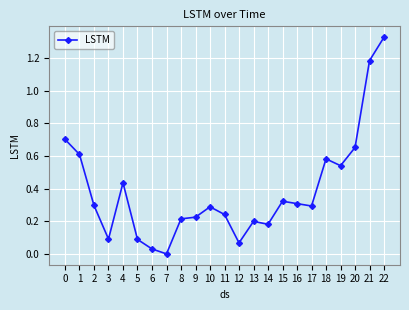

Where is the first local minimum?

3